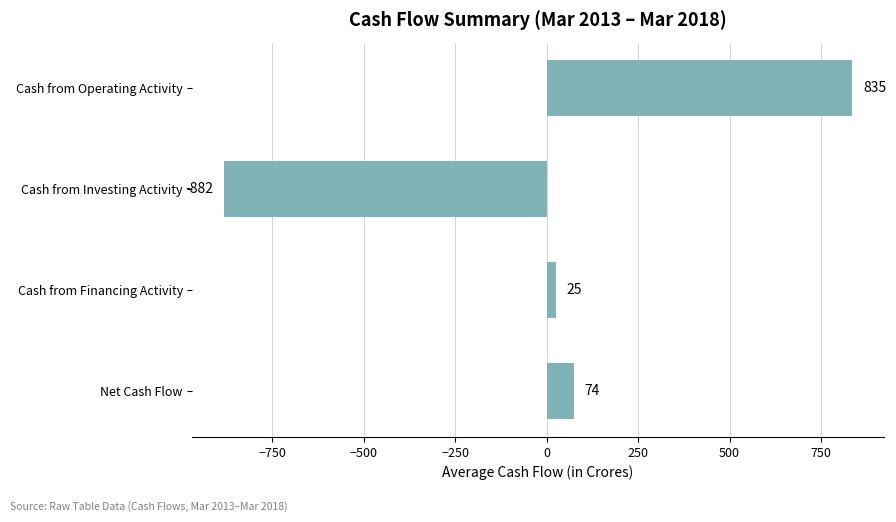

What is the change in value from Cash from Investing Activity to Cash from Financing Activity?

+907